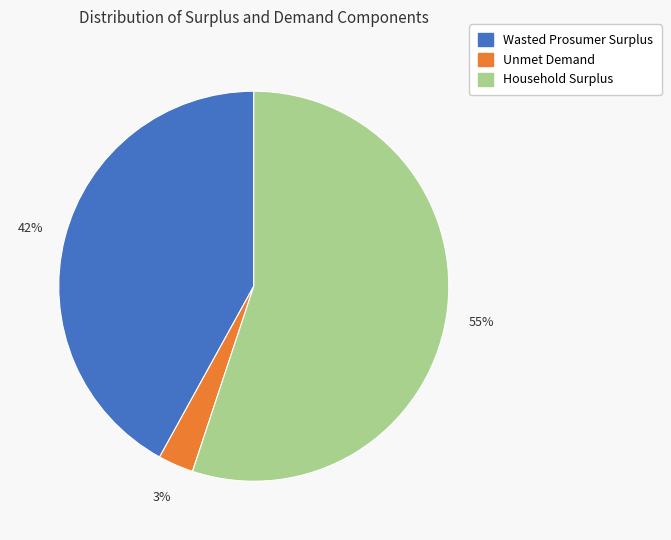

True or false: Unmet Demand accounts for 3% of the total.

True